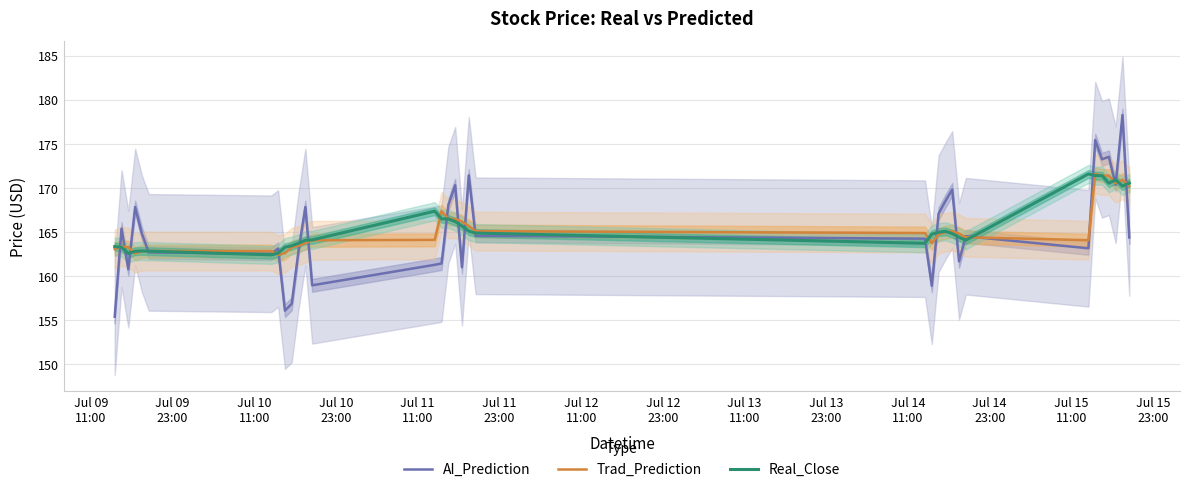

True or false: Trad_Prediction and AI_Prediction cross at least once.

True